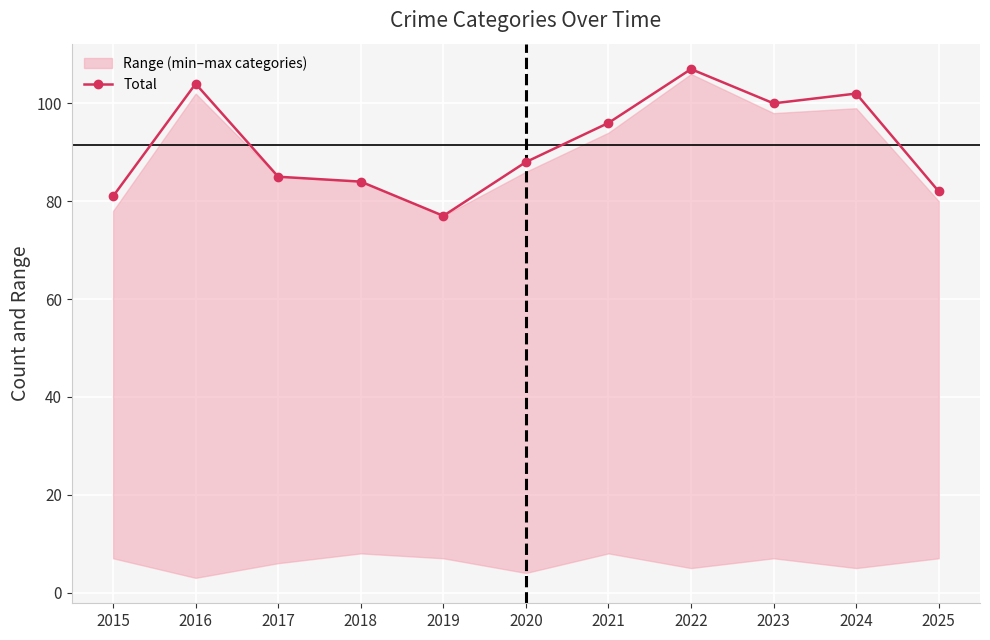

Which label corresponds to the smallest value in the chart?

2019